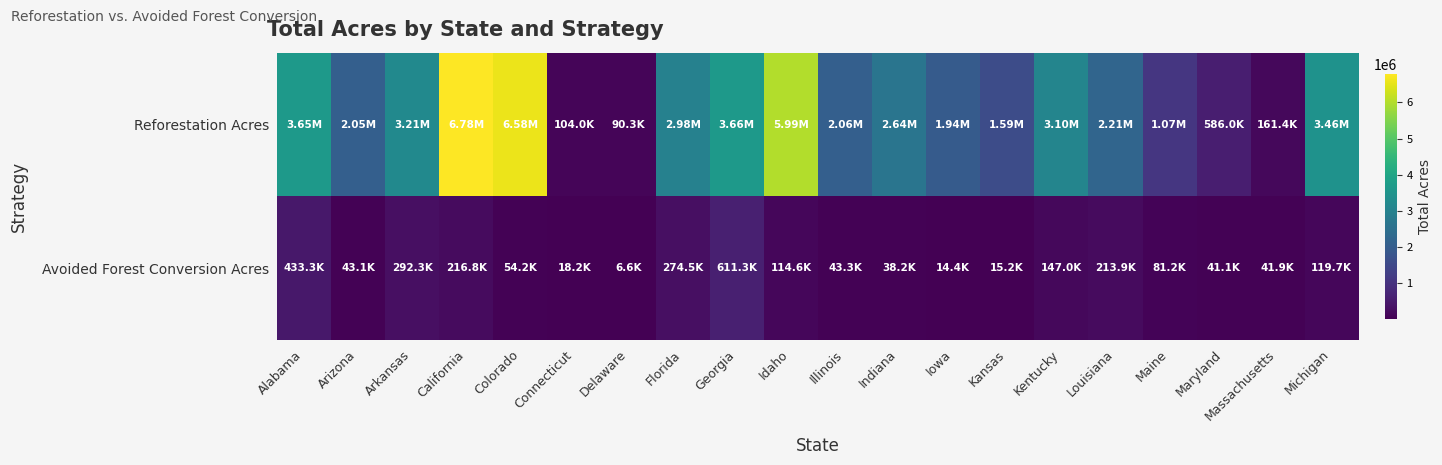

Which series has the largest total across all categories?

Reforestation Acres